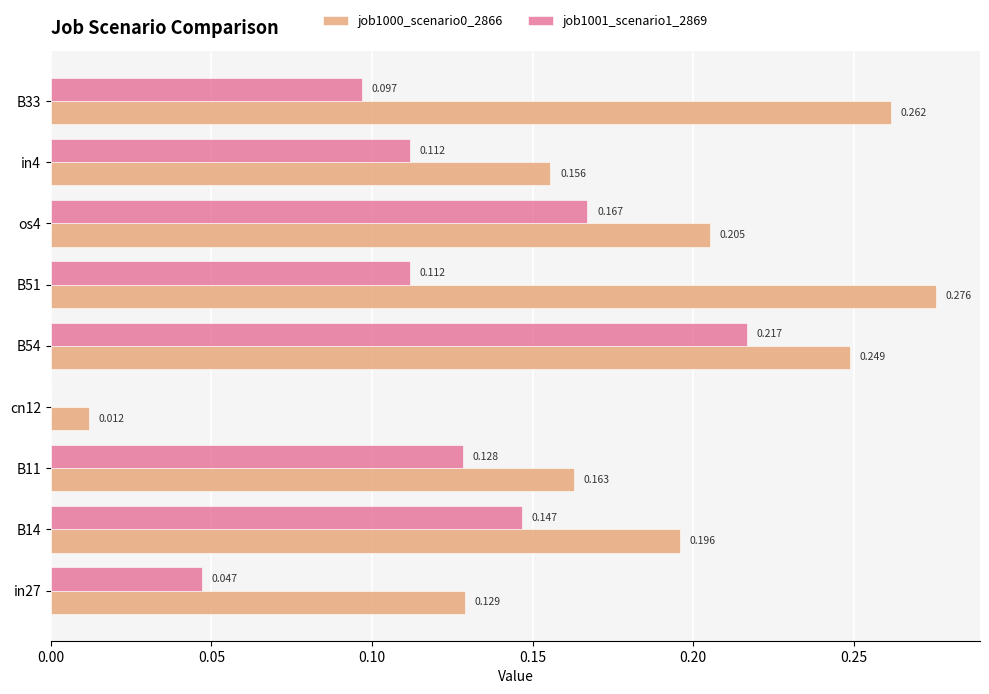

Is the value of job1000_scenario0_2866 at in27 greater than the value of job1001_scenario1_2869 at B14?

No